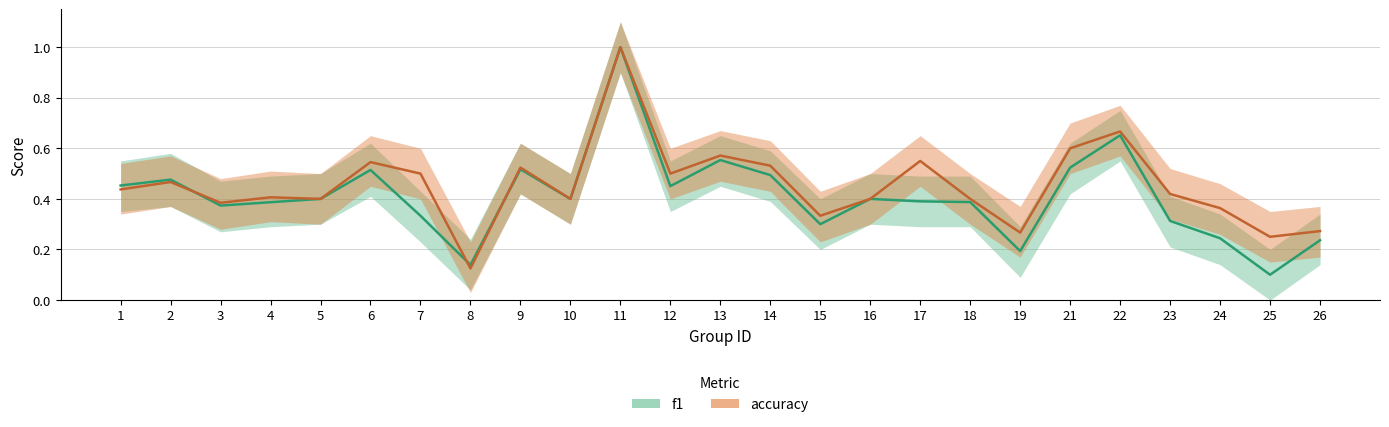

List the series in order of their overall mean, highest first.

accuracy, f1